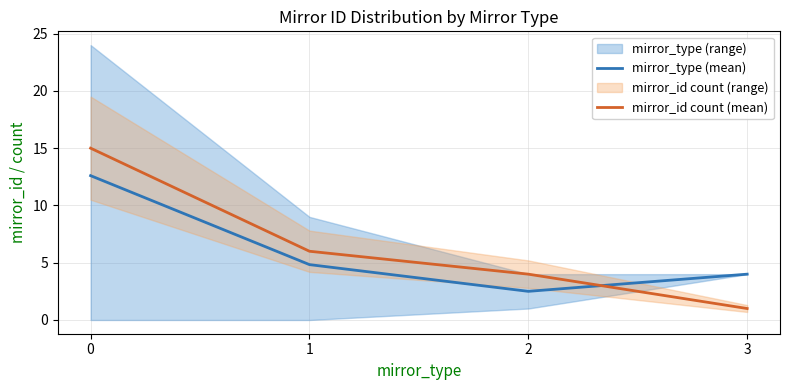

Reading left to right, extract all data points from this chart.

mirror_type (mean): 0=12.6	1=4.8	2=2.5	3=4.0
mirror_id count (mean): 0=15.0	1=6.0	2=4.0	3=1.0